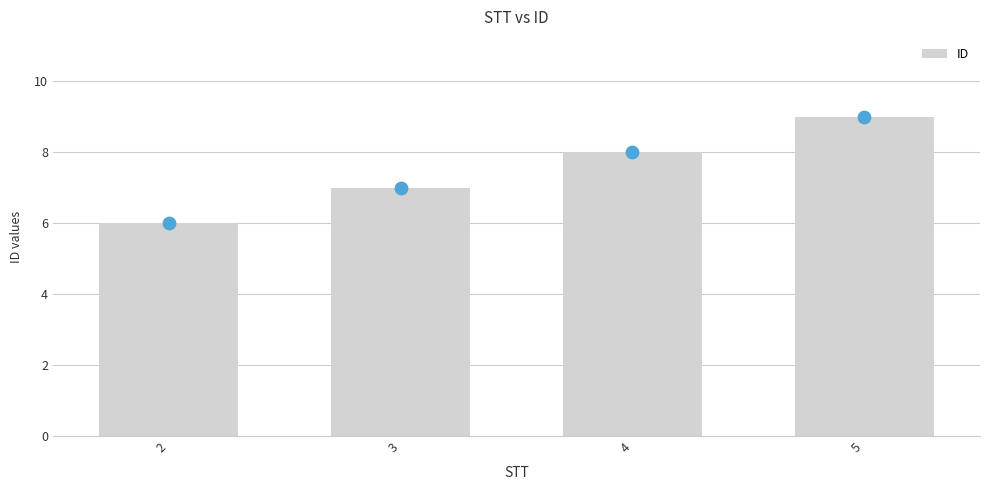

Between 3 and 2, which is larger?

3